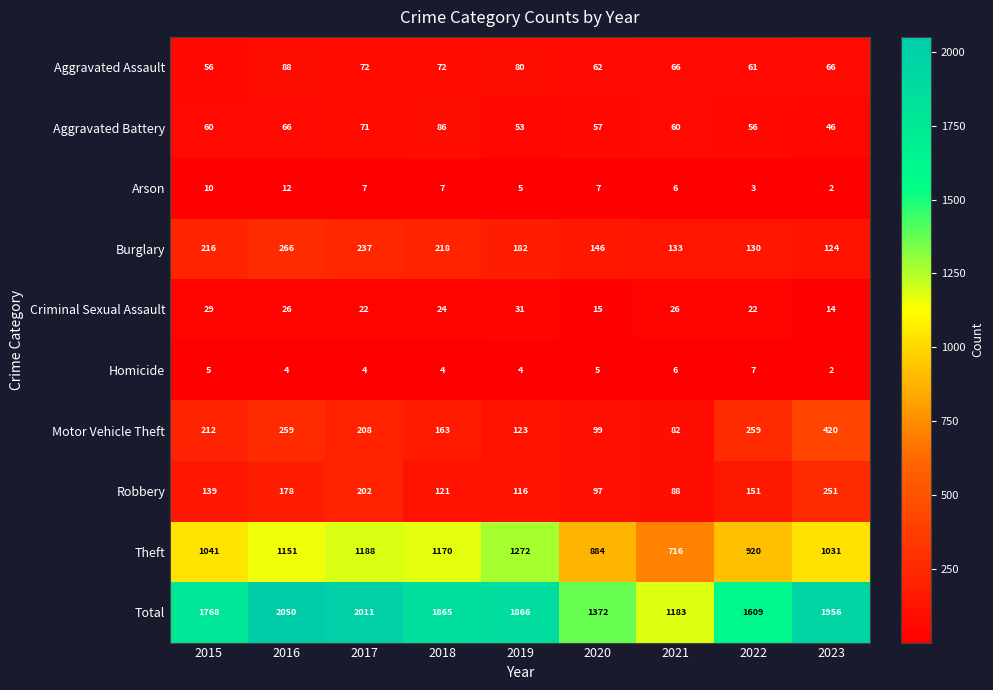

What is the difference between the Criminal Sexual Assault values at 2019 and 2016?

5